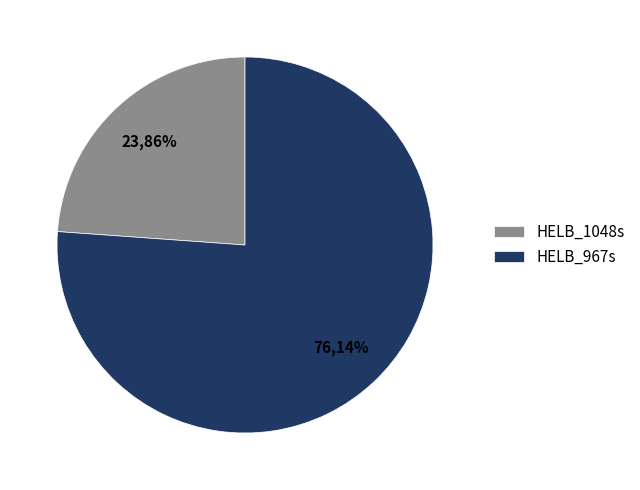

Which category has the biggest portion of the pie?

HELB_967s